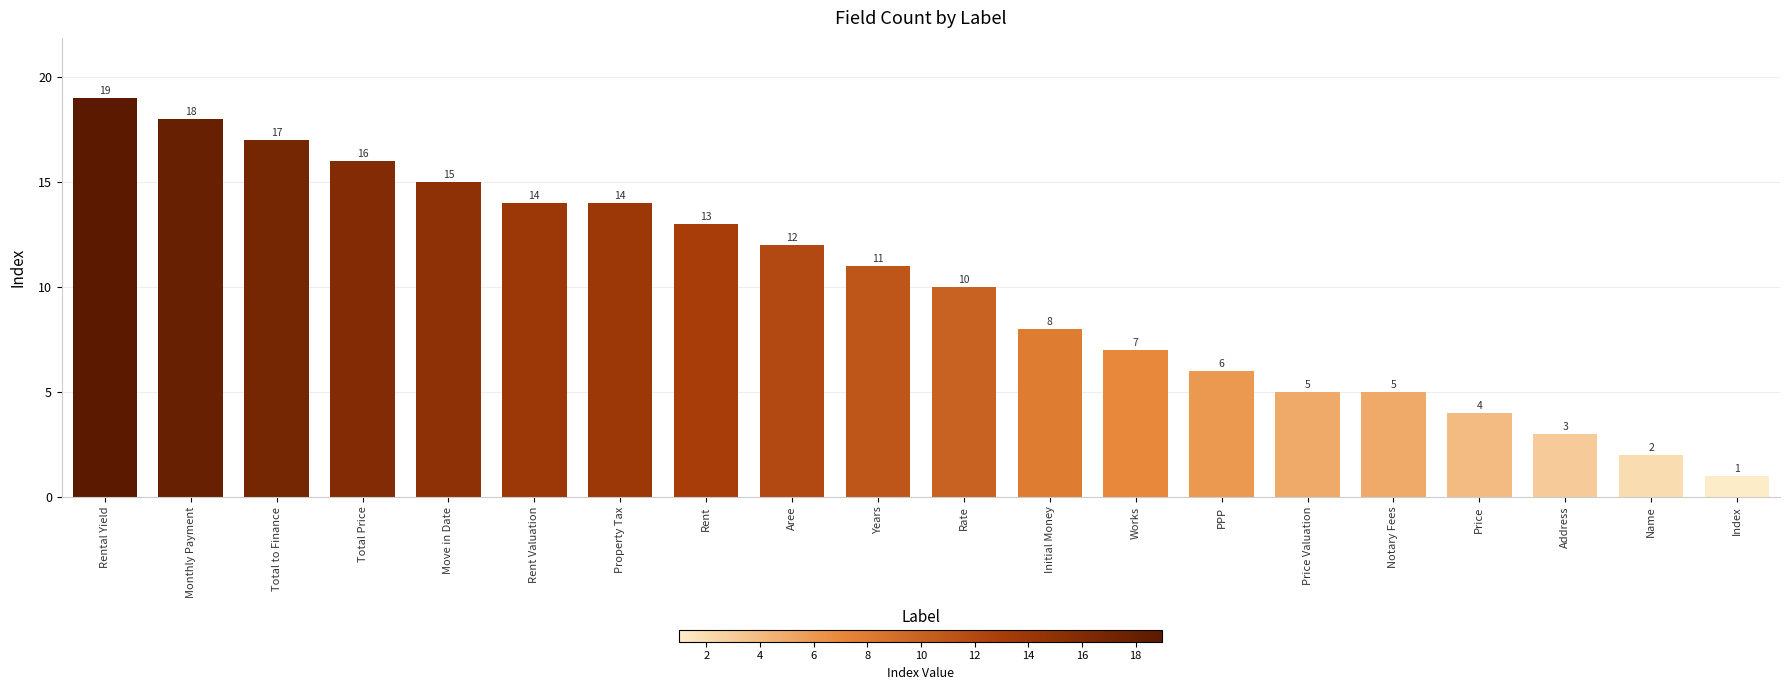

What is the difference between the values at Rental Yield and Total to Finance?

2